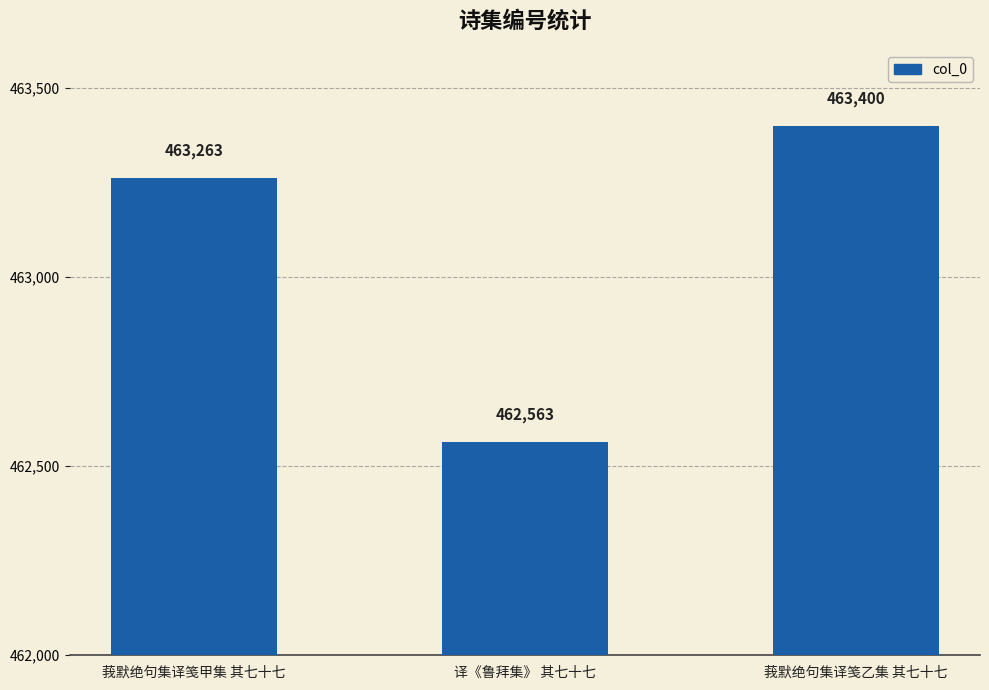

Which has a higher value, 莪默绝句集译笺乙集 其七十七 or 译《鲁拜集》 其七十七?

莪默绝句集译笺乙集 其七十七